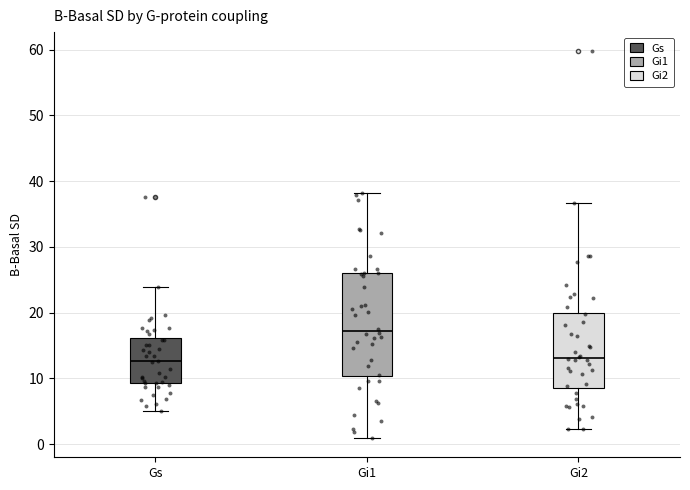

Where is the upper edge of the box for Gs on the y-axis? The values are not printed on the chart, so give them approximately, as read against the axis.

16